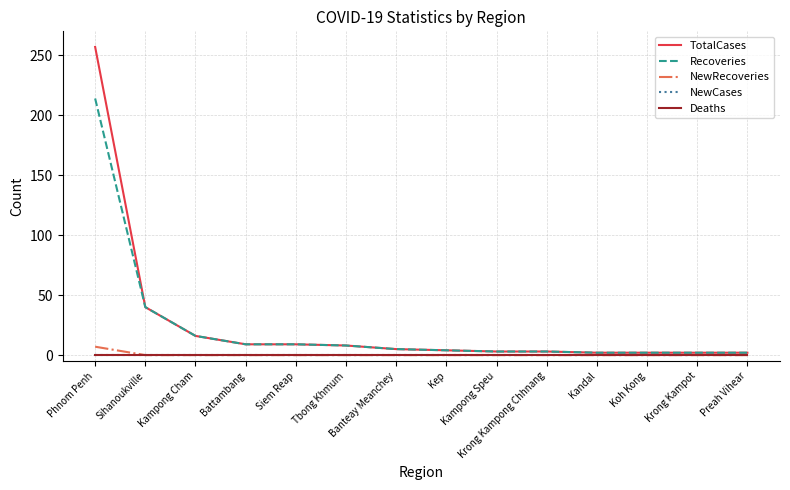

The Deaths series shows 0 at Tbong Khmum. True or false?

True